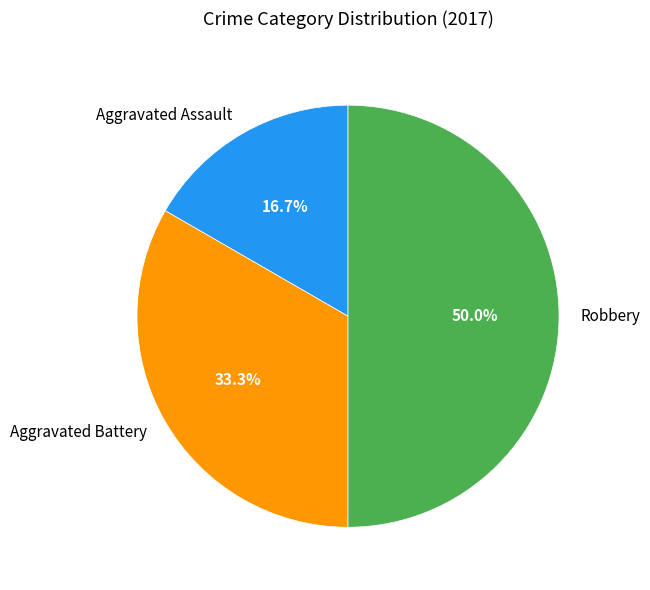

To the nearest percent, what percentage of the pie is Aggravated Battery?

33%